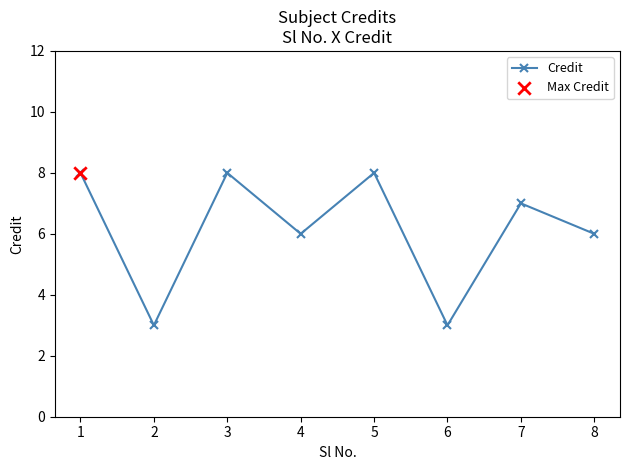

What is the change in value from 5 to 7?

-1